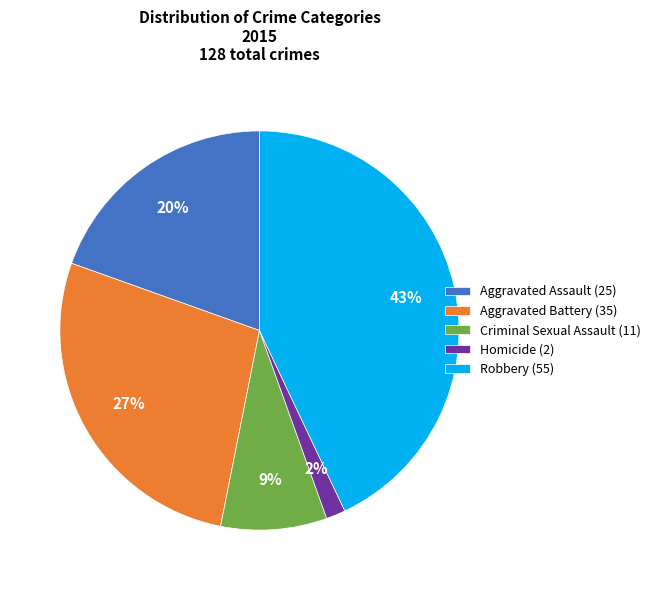

Does any single category account for the majority?

No